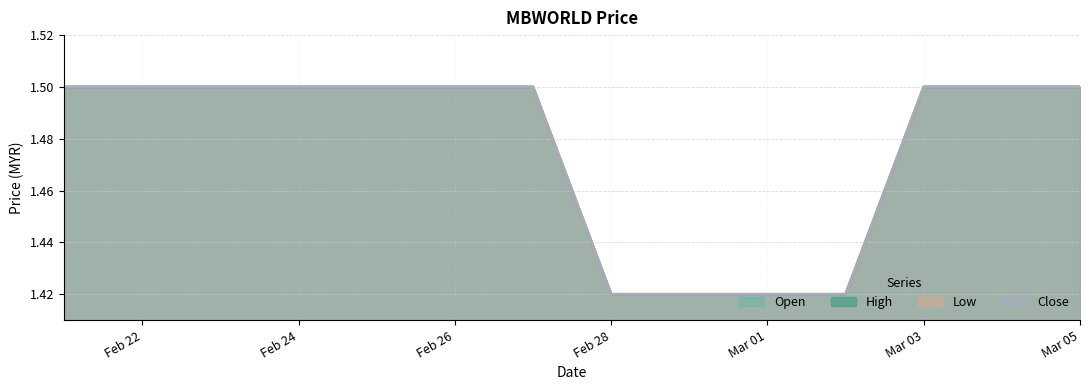

The value of open at 2020-03-03 is 2.0. True or false?

False